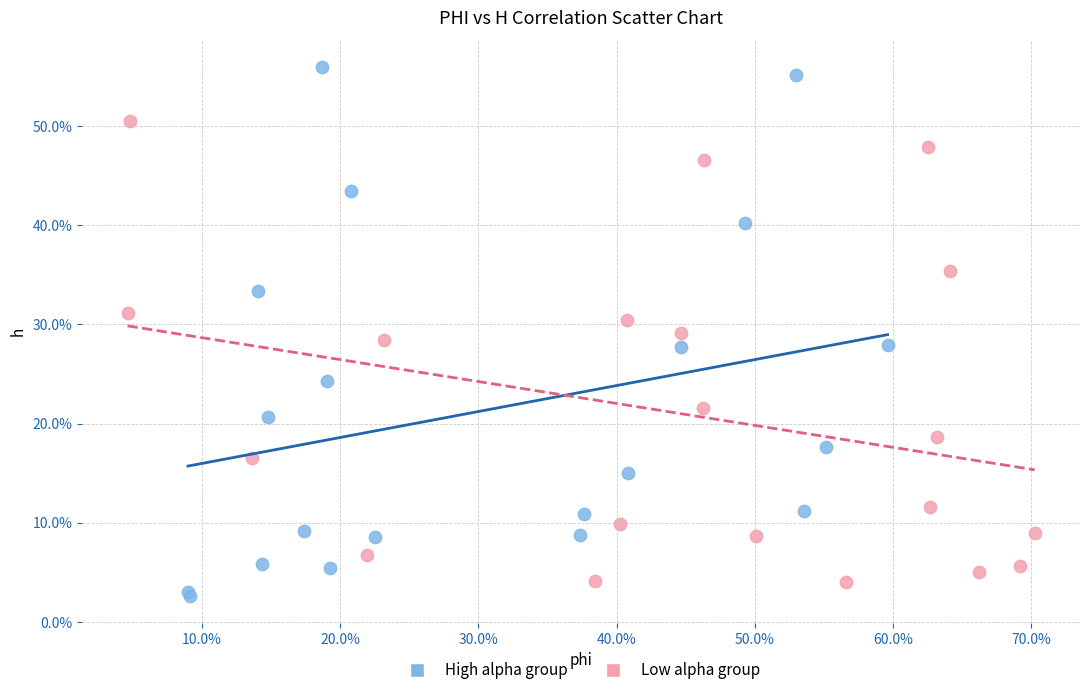

Which series reaches the minimum Y coordinate?

High alpha group